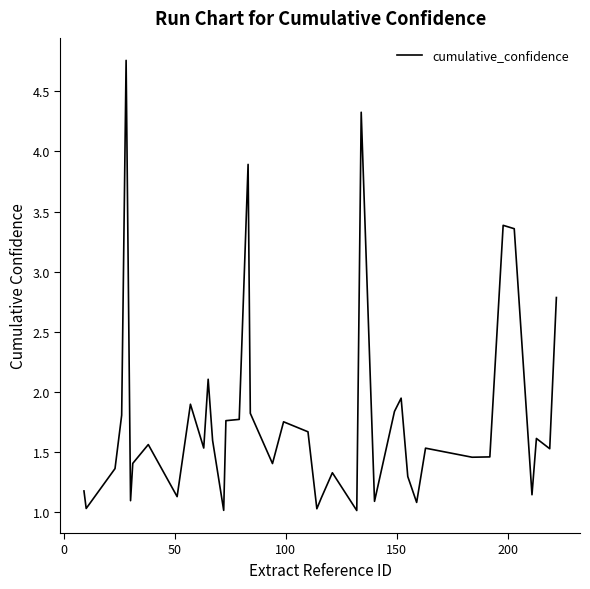

What is the minimum value shown in the chart?

1.0